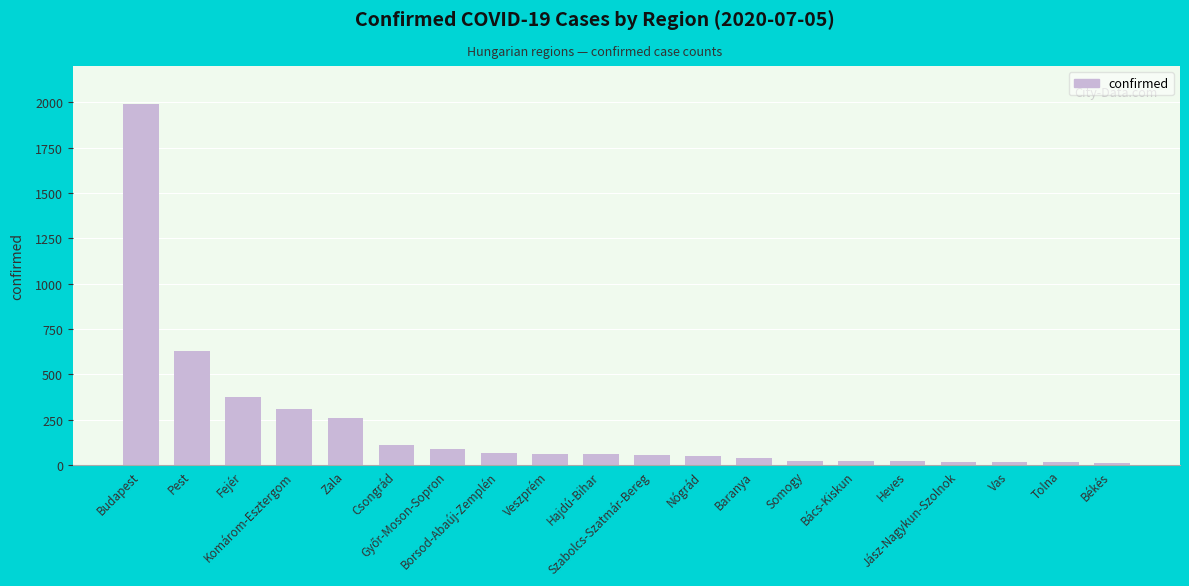

How many data points does each series have?

20